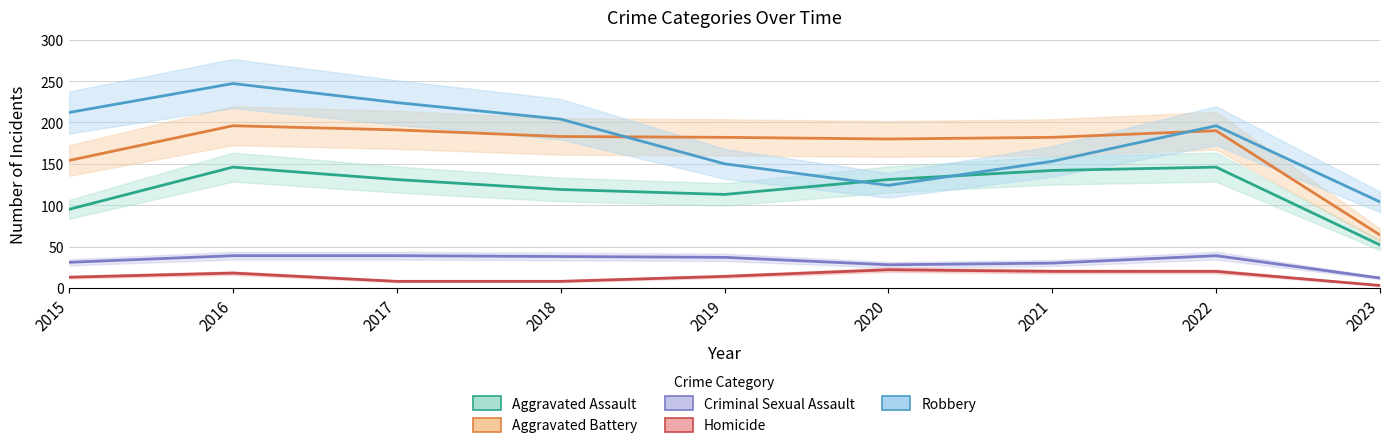

How many interior local valleys does the Criminal Sexual Assault series have?

1